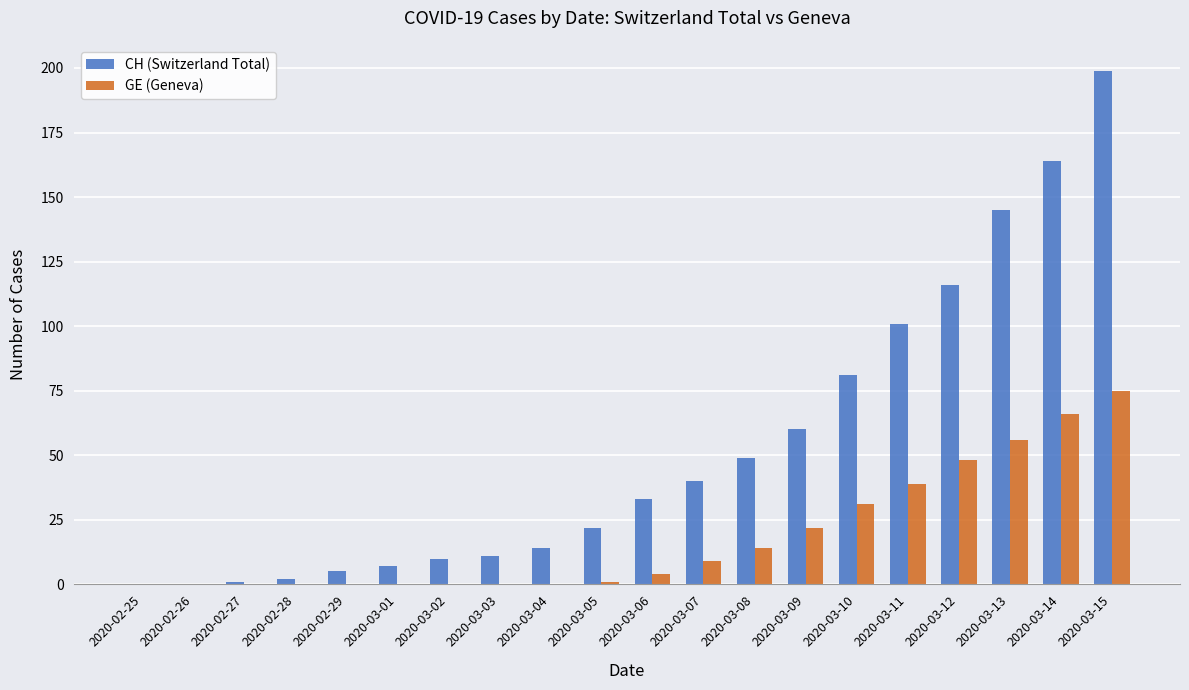

True or false: GE (Geneva) has a value of 42 at 2020-03-03.

False